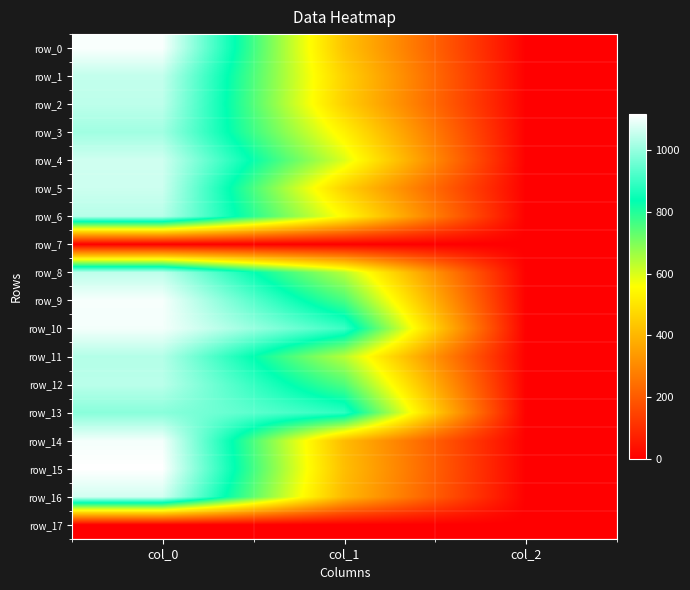

Which series has the largest range (max minus min)?

row_15